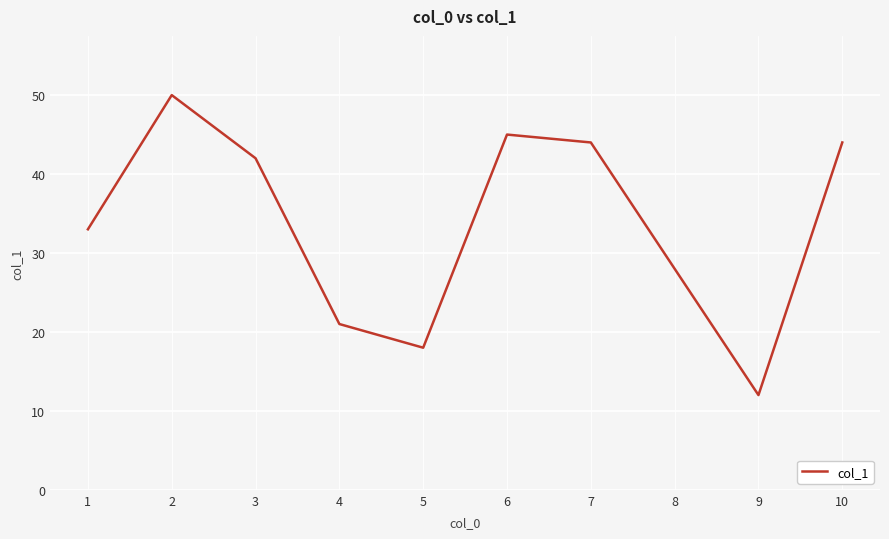

How many values are below 42?

5